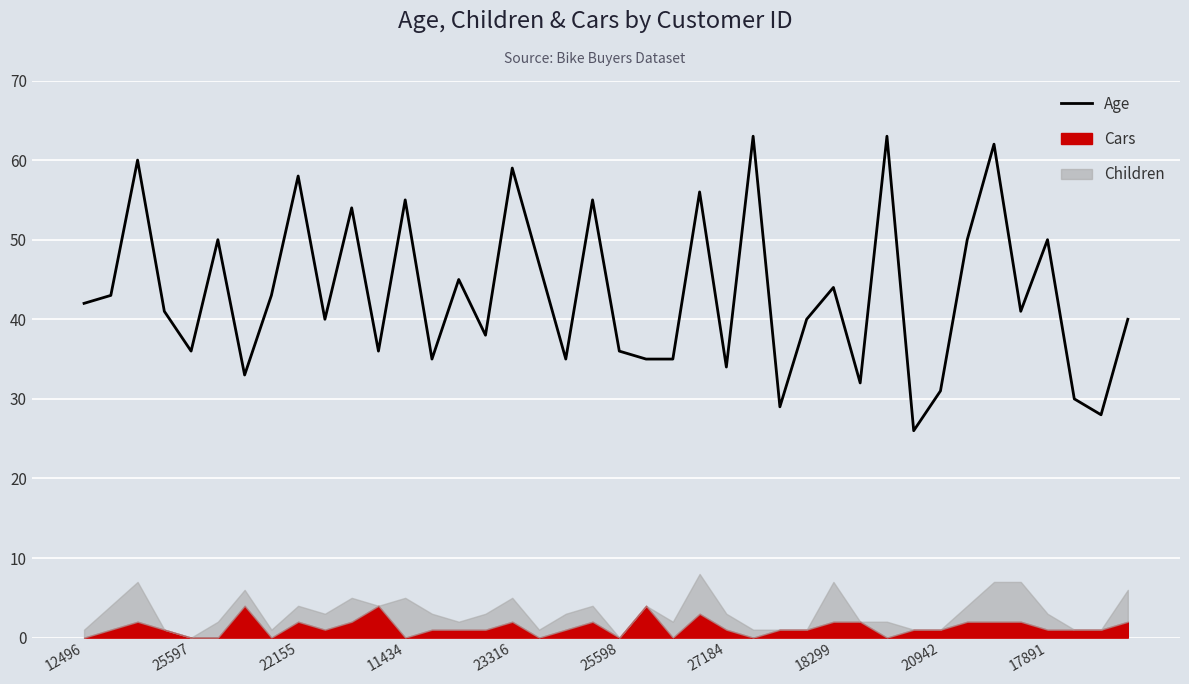

Reading left to right, what are all the values shown in this chart?

42	43	60	41	36	50	33	43	58	40	54	36	55	35	45	38	59	47	35	55	36	35	35	56	34	63	29	40	44	32	63	26	31	50	62	41	50	30	28	40